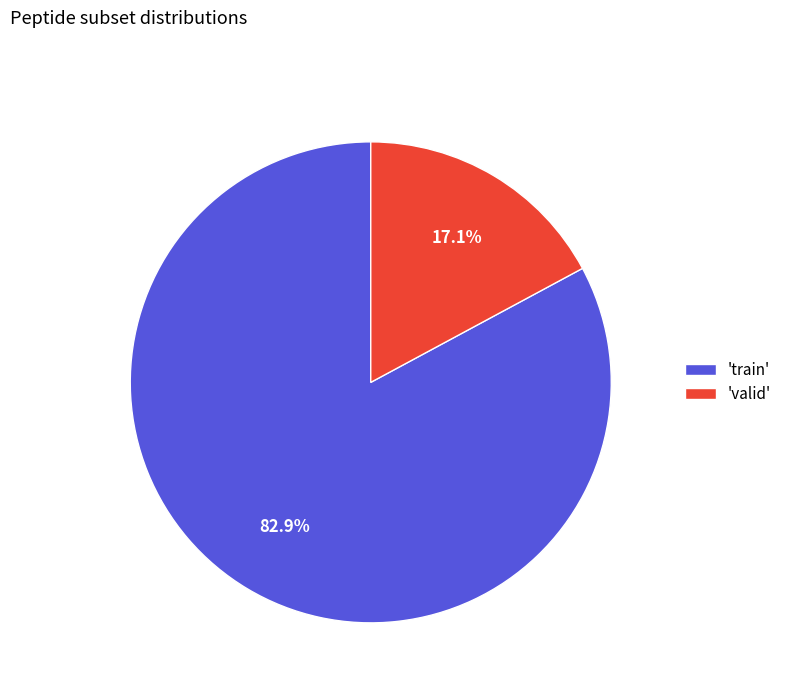

Does 'train' account for over 50% of the chart?

Yes